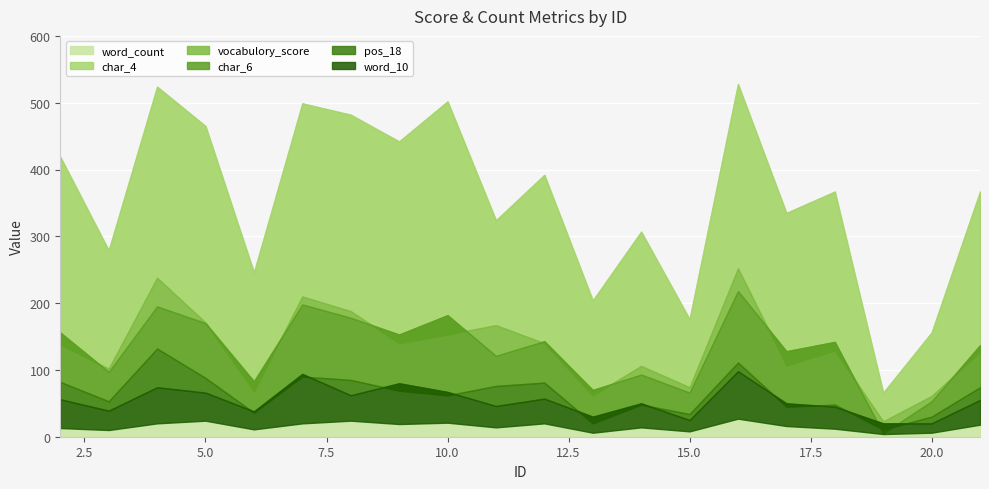

How many interior local peaks does the word_count series have?

7